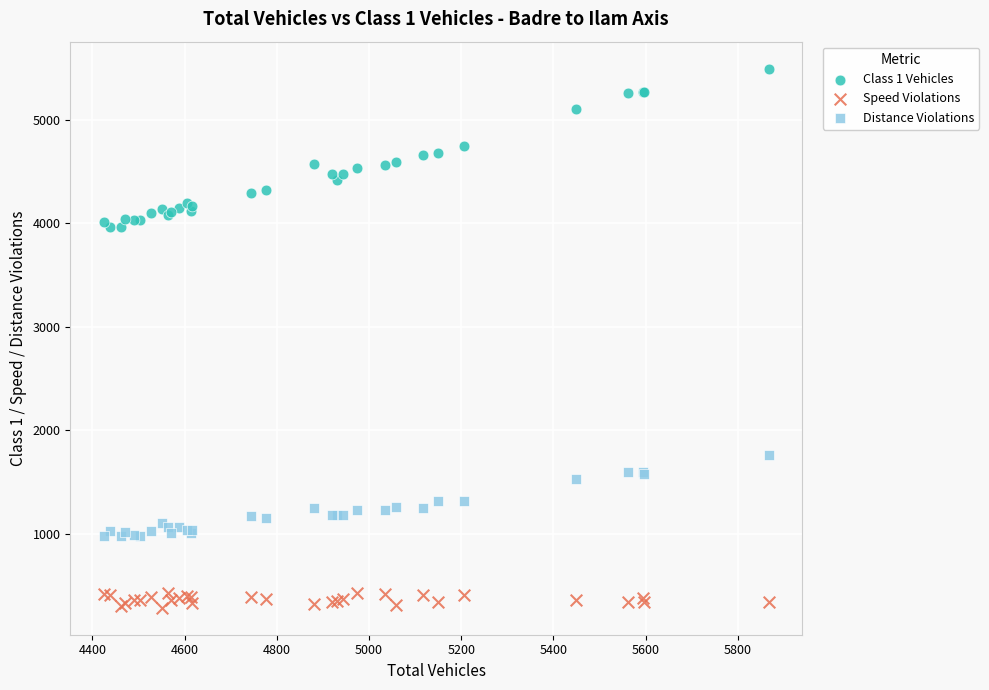

What are all the series names shown in the legend?

Class 1 Vehicles, Speed Violations, Distance Violations